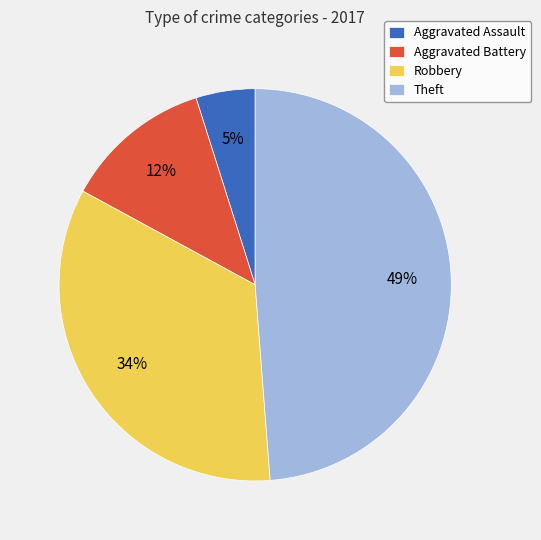

To the nearest percent, what percentage of the pie is Theft?

49%